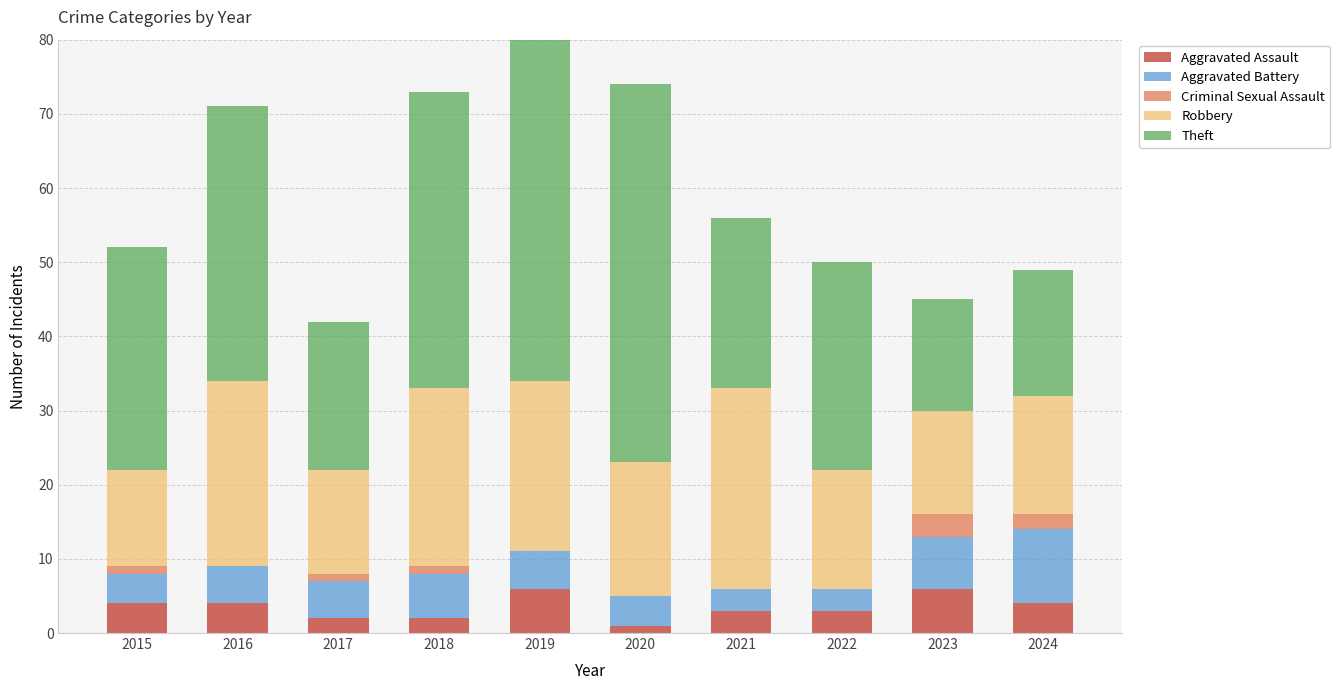

Is it true that Theft equals 24 at 2023?

False